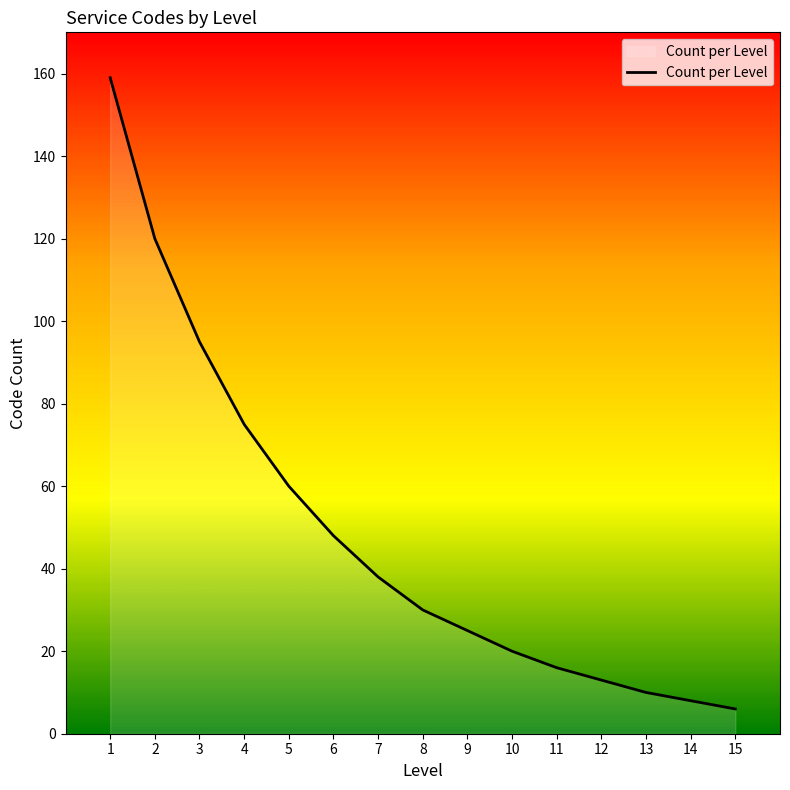

Rank the categories by value from lowest to highest.

15, 14, 13, 12, 11, 10, 9, 8, 7, 6, 5, 4, 3, 2, 1